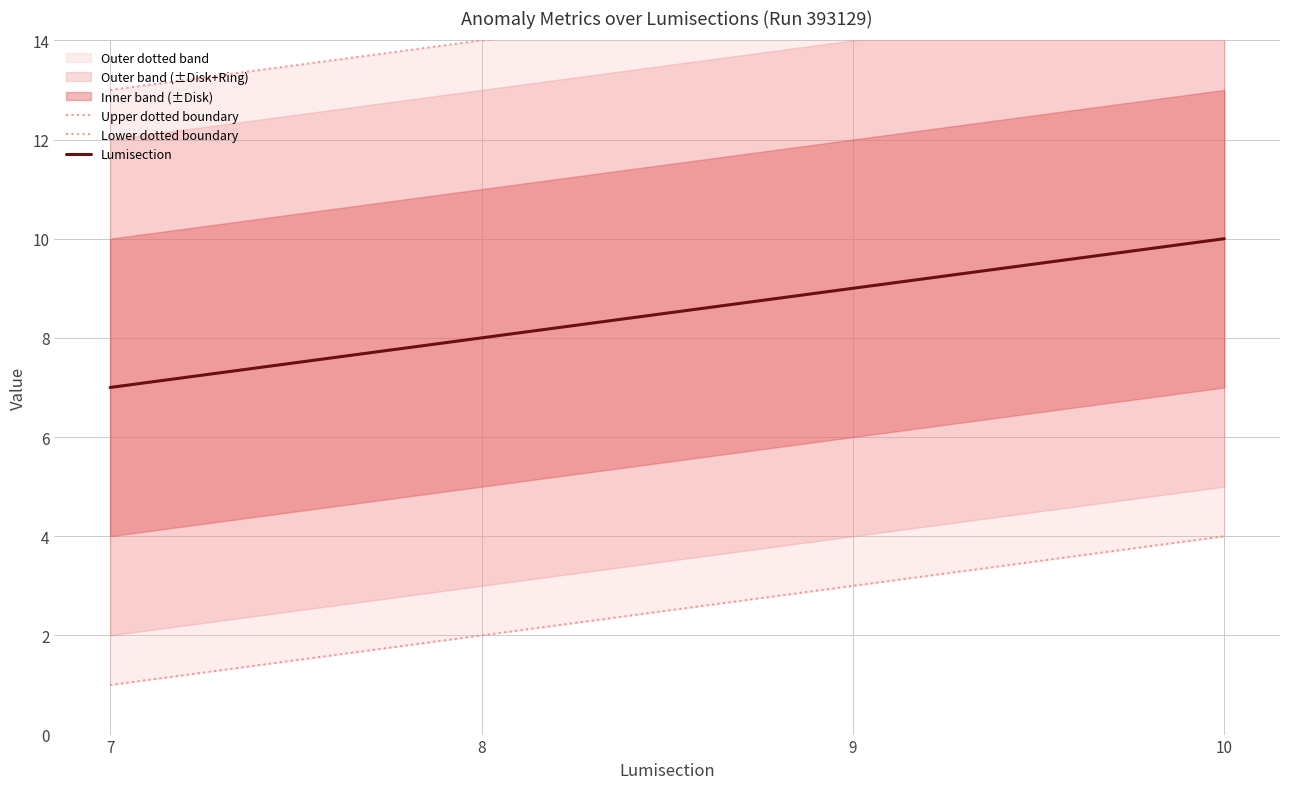

What is the value of the Lower dotted boundary point at the 1st from the left?

1